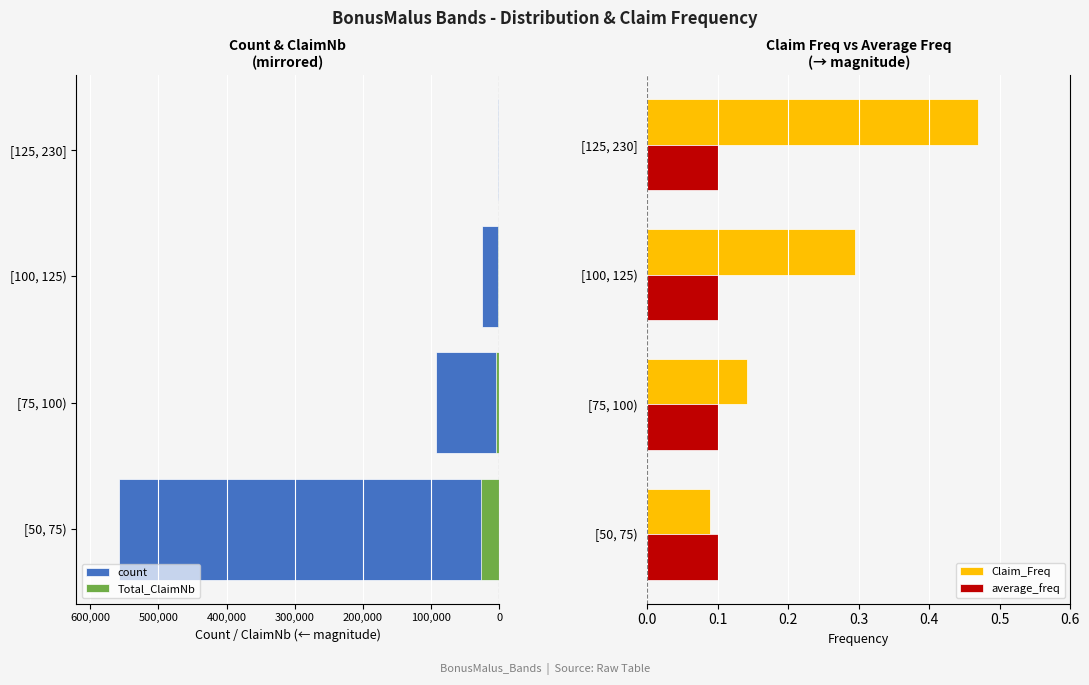

What is the difference between the second highest and minimum values in the Total_ClaimNb series?

24890.0